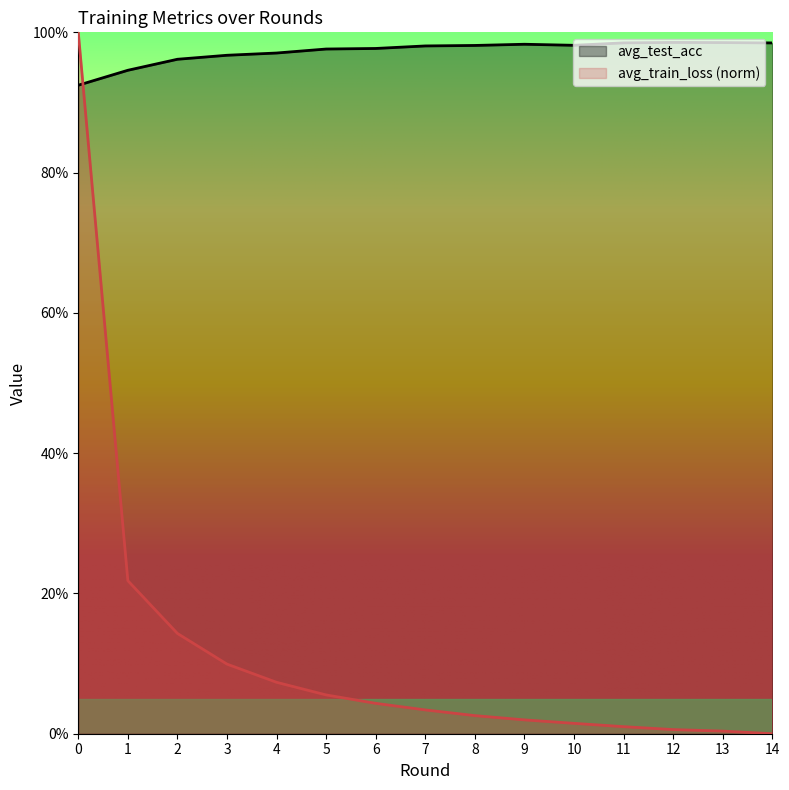

List the series in order of their overall mean, highest first.

avg_test_acc, avg_train_loss (norm)